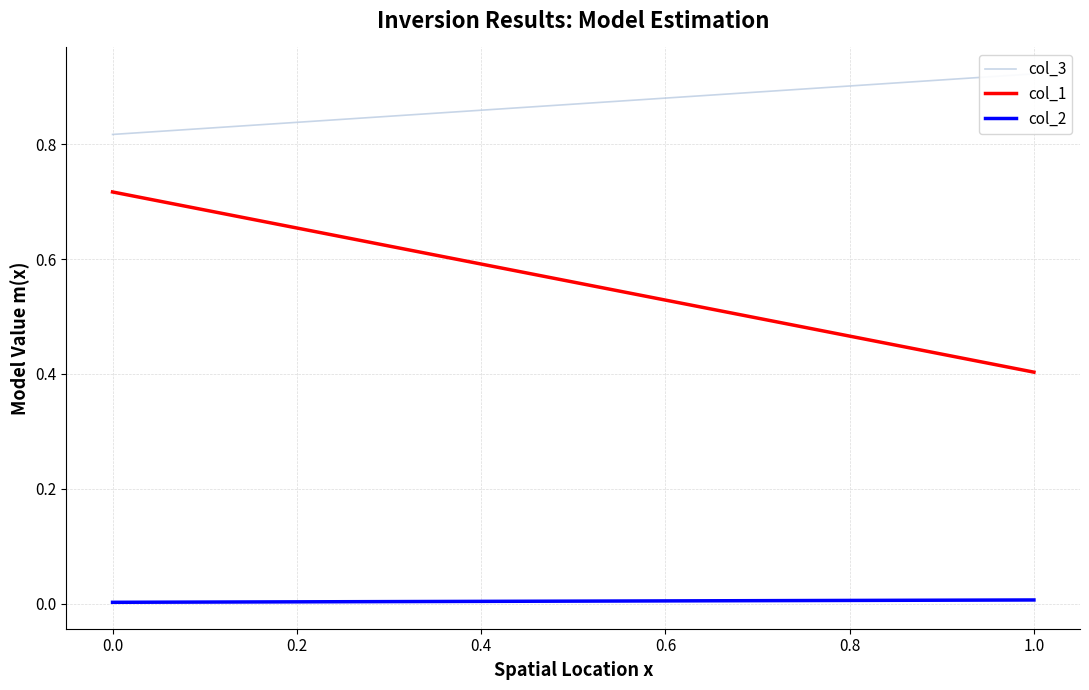

What is the value of the col_3 point at the 2nd from the left?

0.9